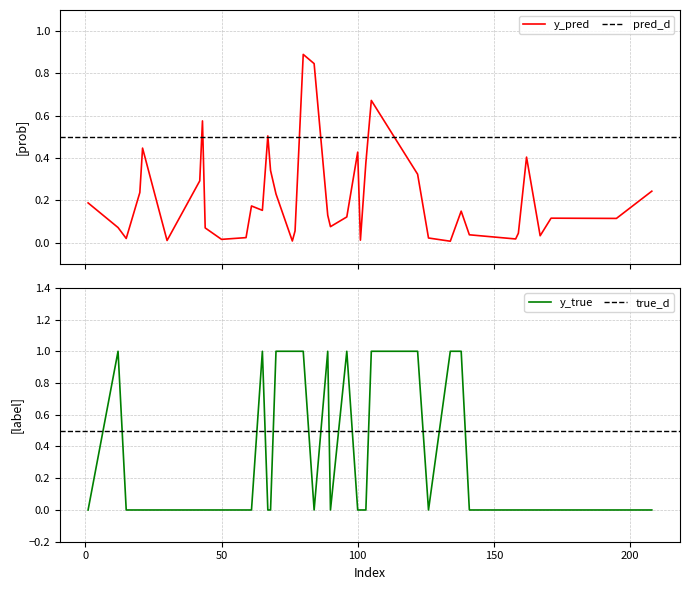

Which series has the widest spread of values?

y_true